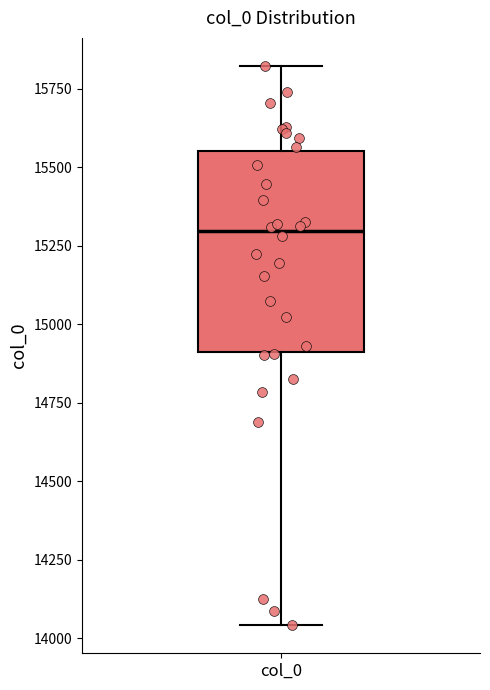

Where does the upper whisker of the box for col_0 end on the y-axis? The values are not printed on the chart, so give them approximately, as read against the axis.

15800